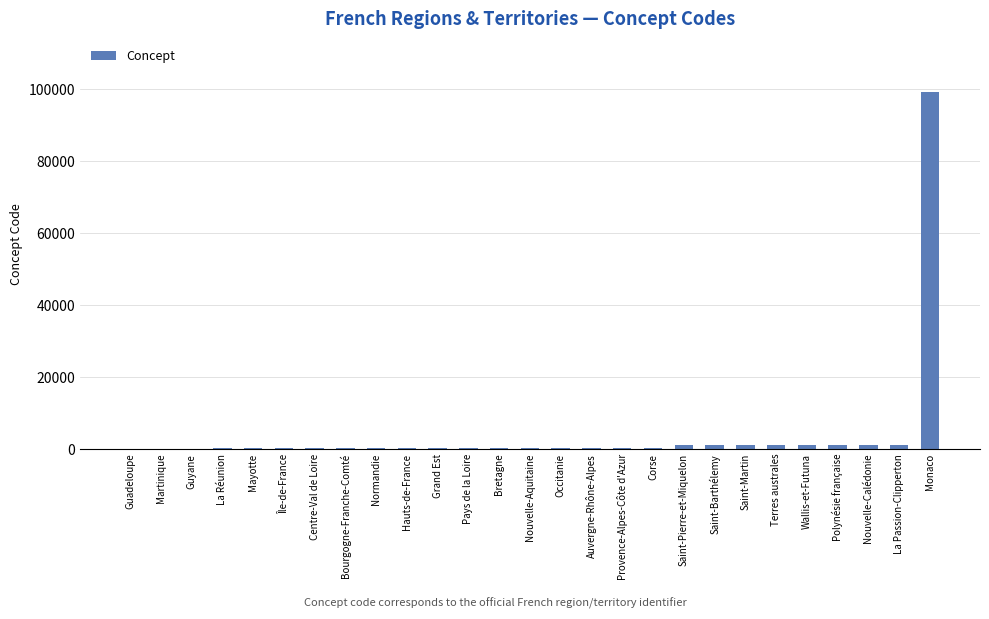

What is the greatest value displayed?

99138